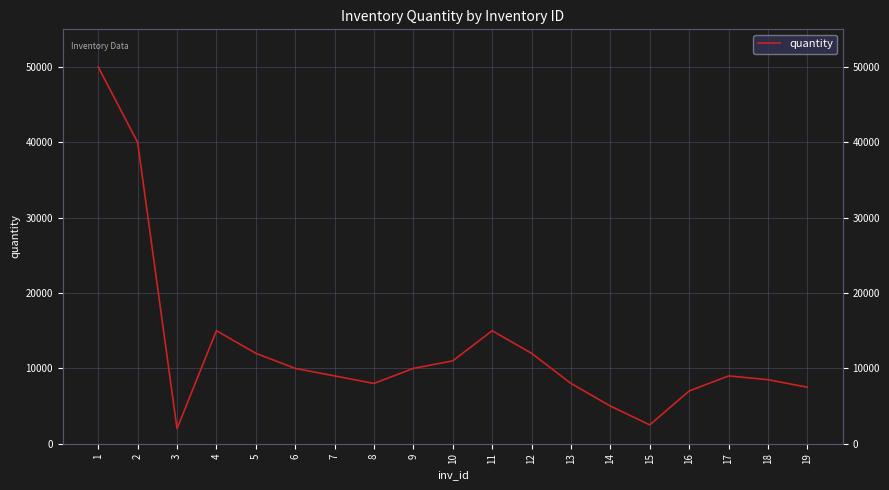

What is the greatest value displayed?

50000